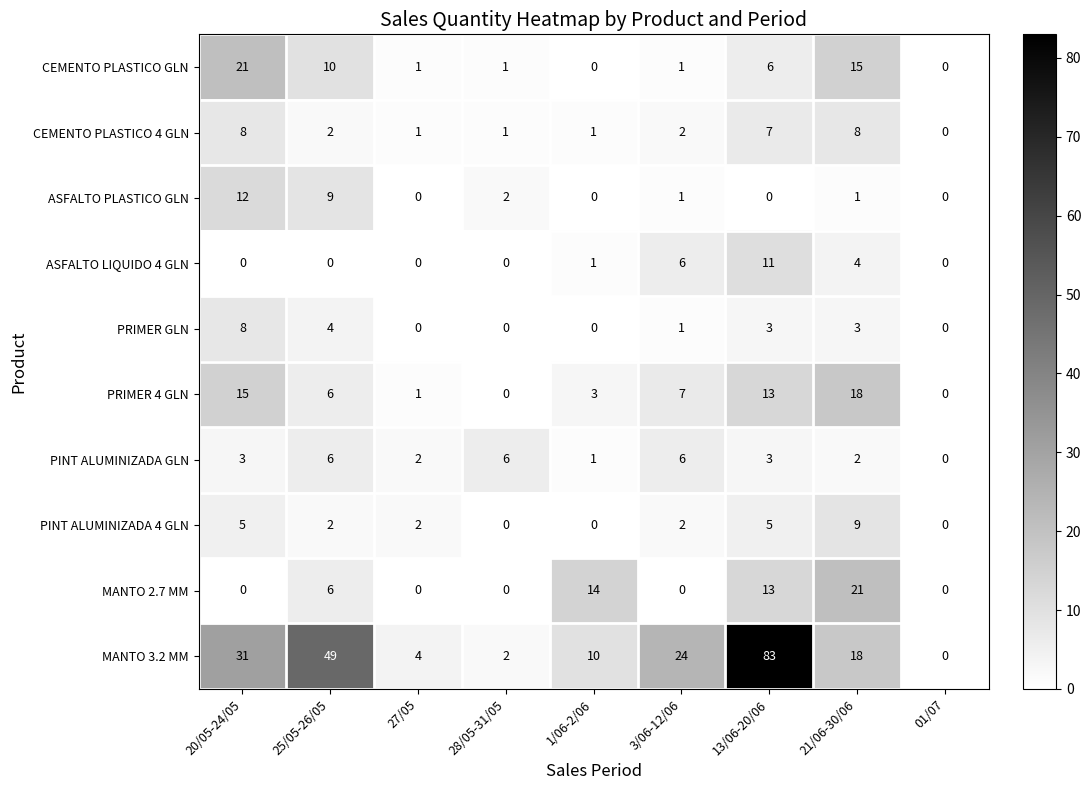

What is the average value of the MANTO 3.2 MM series?

25